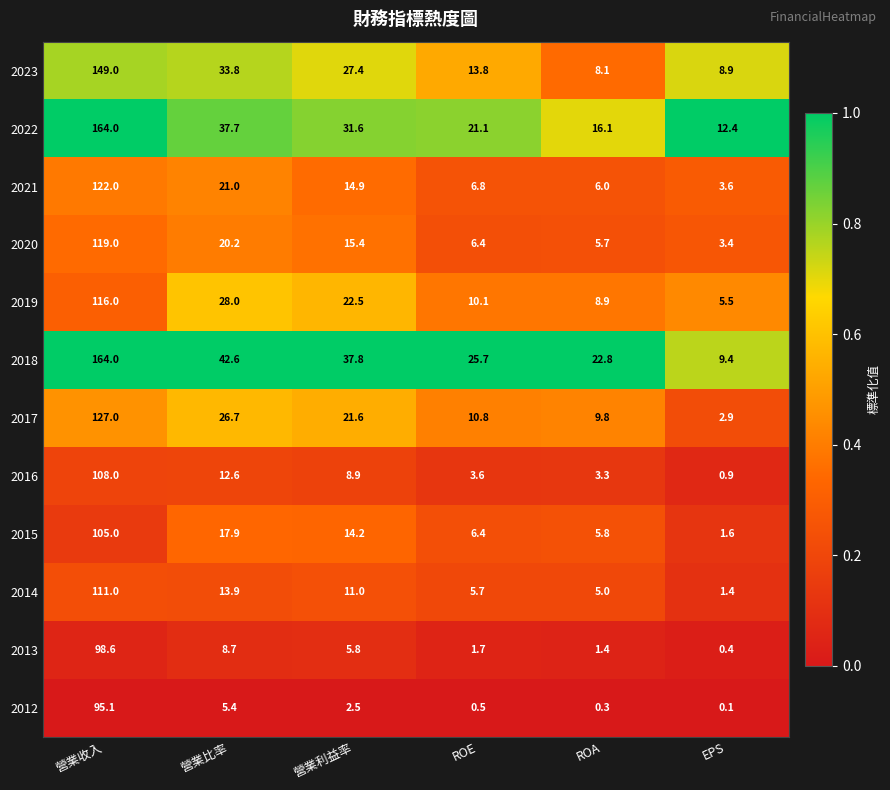

What is the difference between the maximum and minimum values in the 2020 series?

115.6